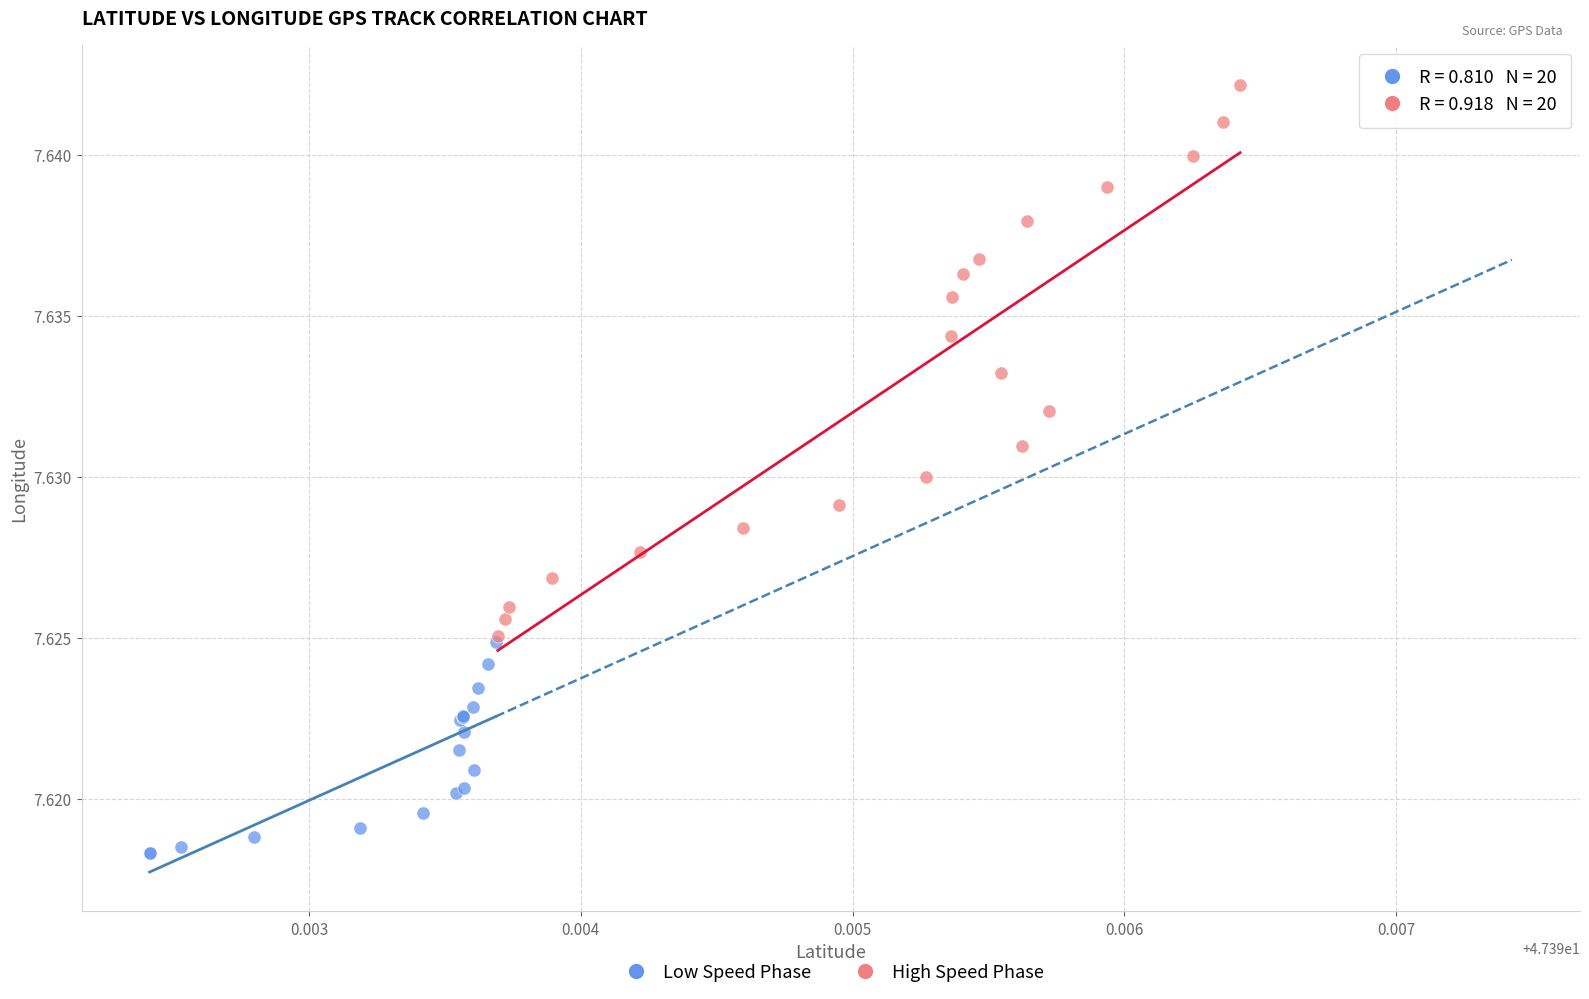

Which series reaches the maximum Y coordinate?

High Speed Phase